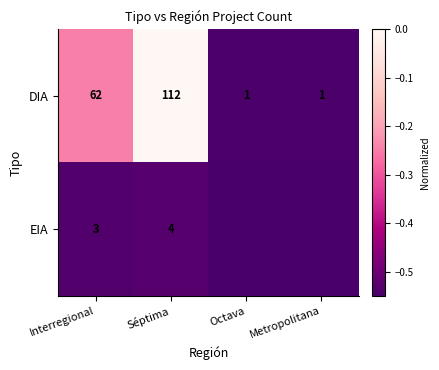

Where is DIA nearest to the value 56?

Interregional